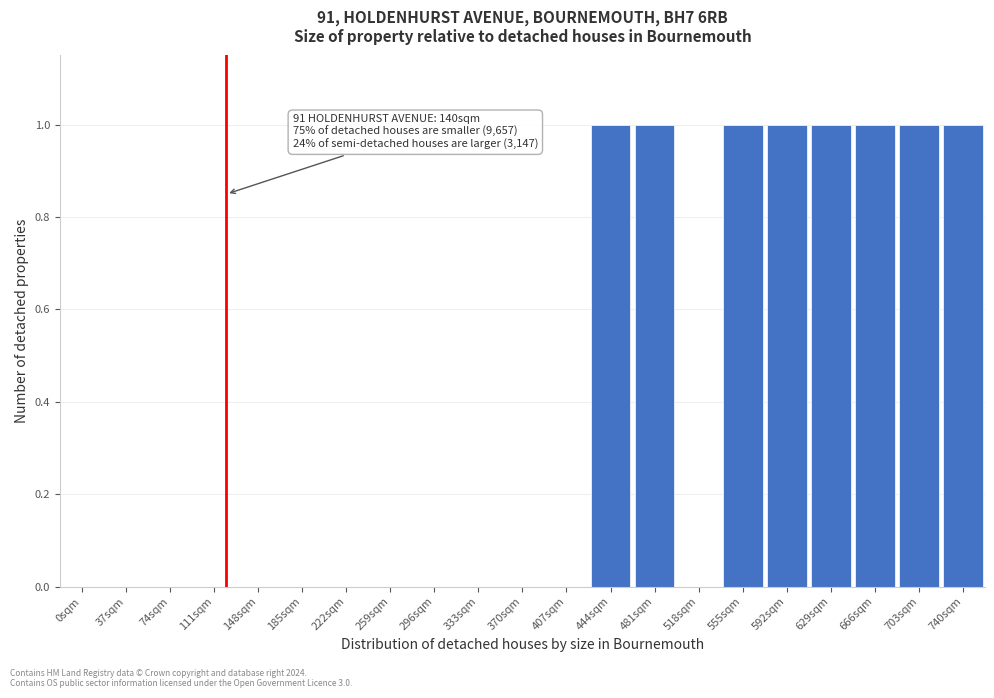

Reading left to right, list all the values displayed in this chart.

0sqm=0	37sqm=0	74sqm=0	111sqm=0	148sqm=0	185sqm=0	222sqm=0	259sqm=0	296sqm=0	333sqm=0	370sqm=0	407sqm=0	444sqm=1	481sqm=1	518sqm=0	555sqm=1	592sqm=1	629sqm=1	666sqm=1	703sqm=1	740sqm=1